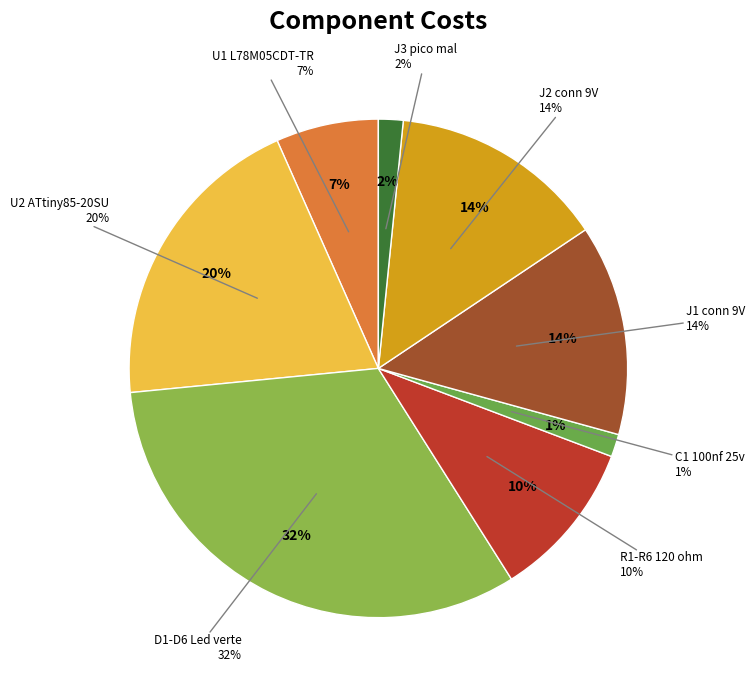

The C1 100nf 25v slice represents 11% of the pie. True or false?

False